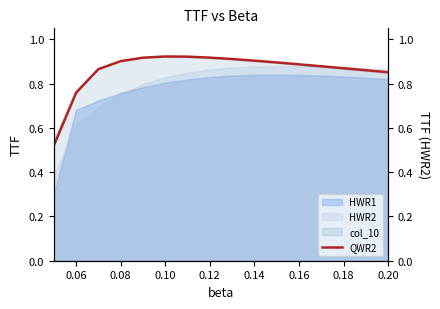

Is it true that QWR2 equals 0.6 at 0.20?

False